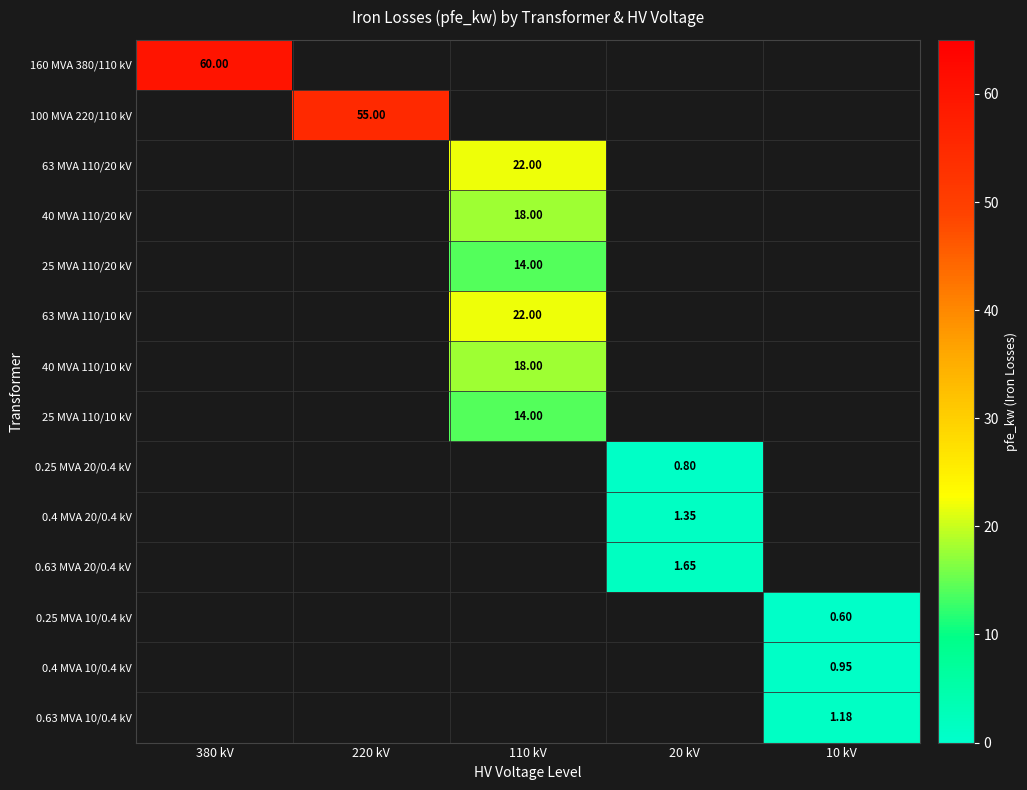

How many values in 0.63 MVA 10/0.4 kV are above zero?

1